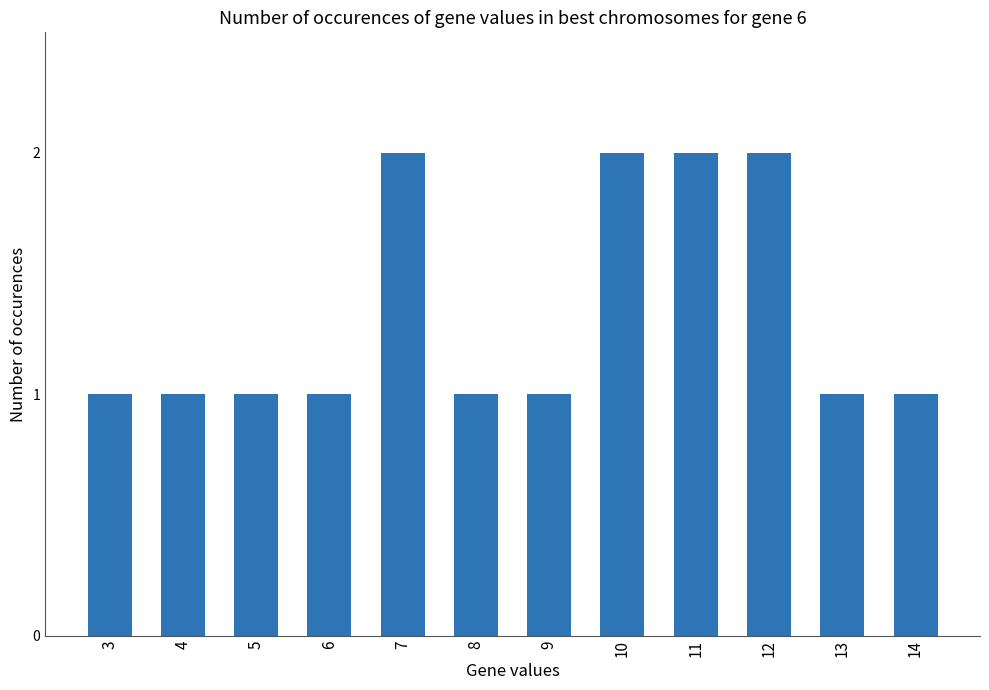

Are the bars grouped side by side (vs. stacked)?

No